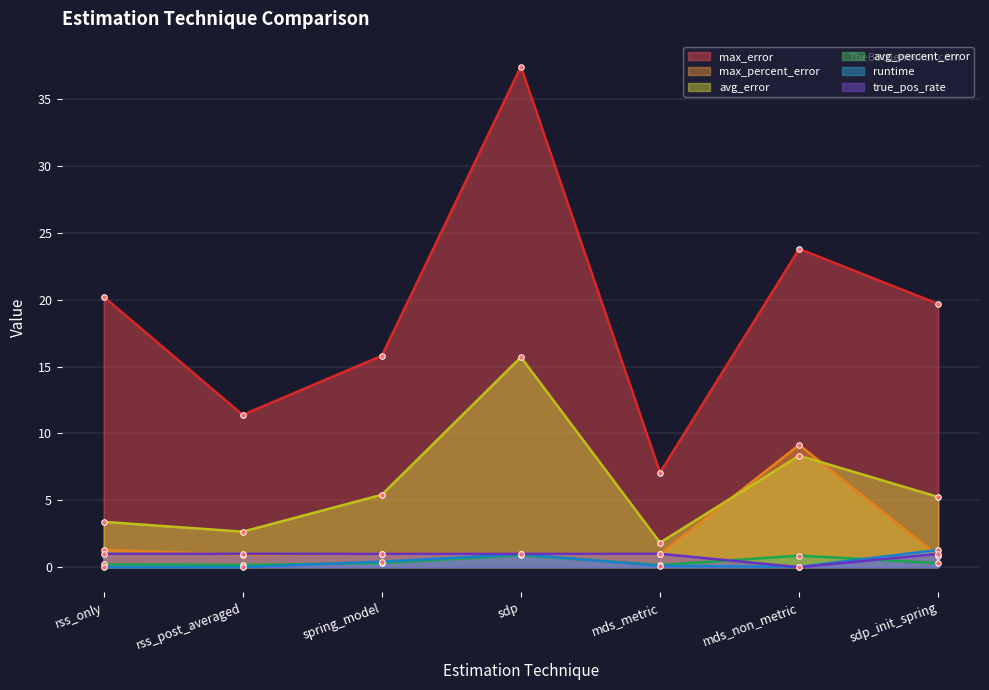

Which category has the lowest value in the max_percent_error series?

sdp_init_spring